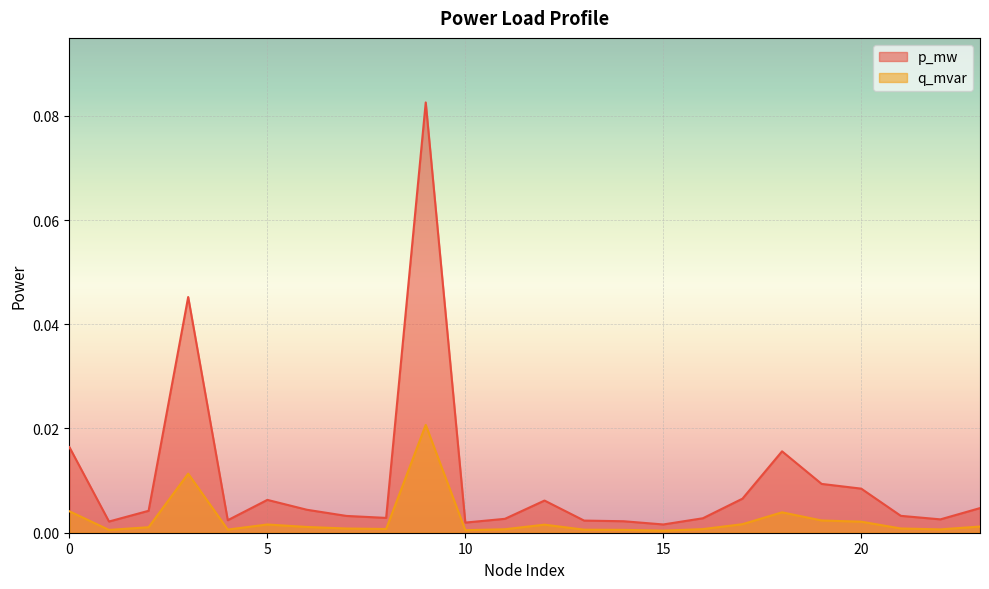

At 16, list the series in order from smallest to largest.

q_mvar, p_mw